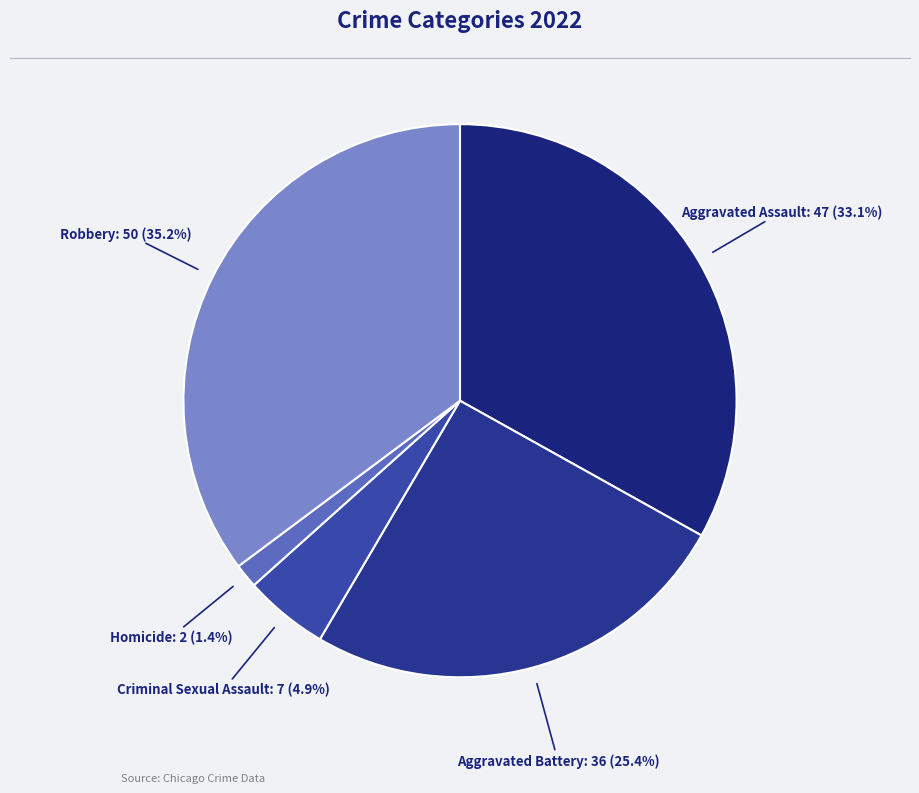

Count the number of slices in the pie.

5